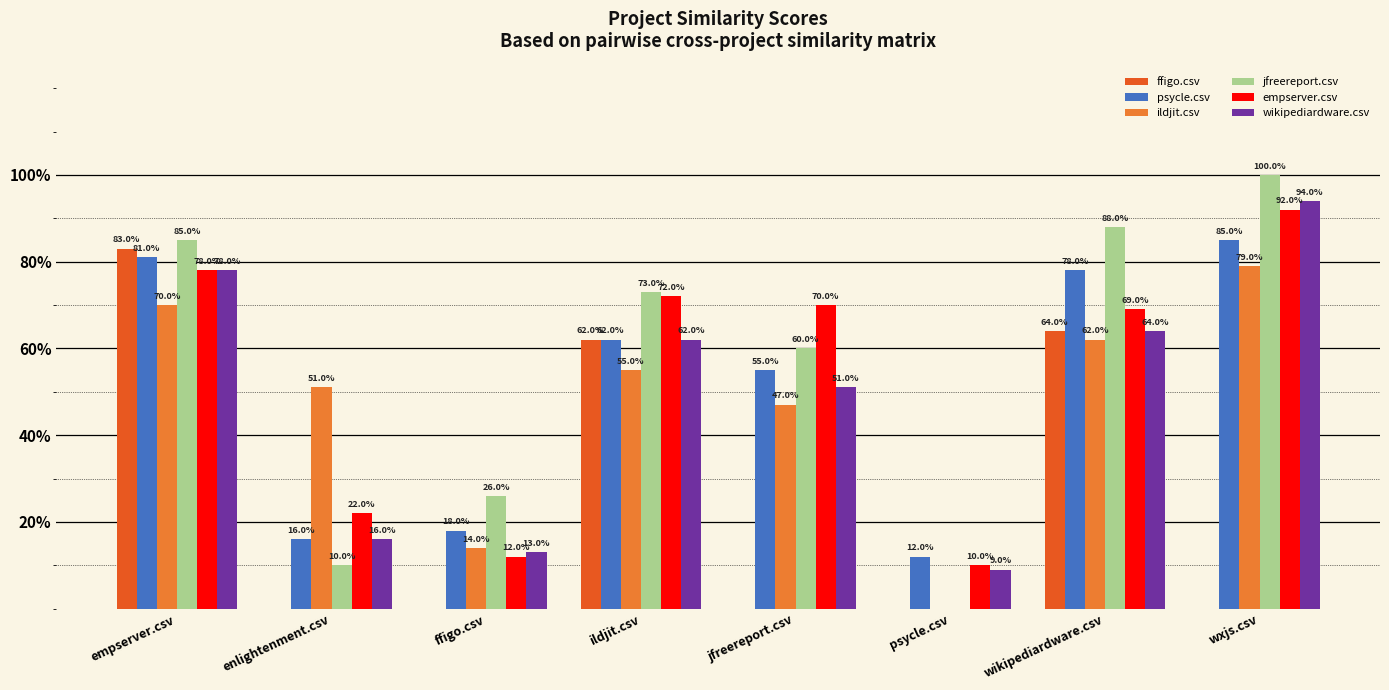

What are all the series names shown in the legend?

ffigo.csv, psycle.csv, ildjit.csv, jfreereport.csv, empserver.csv, wikipediardware.csv